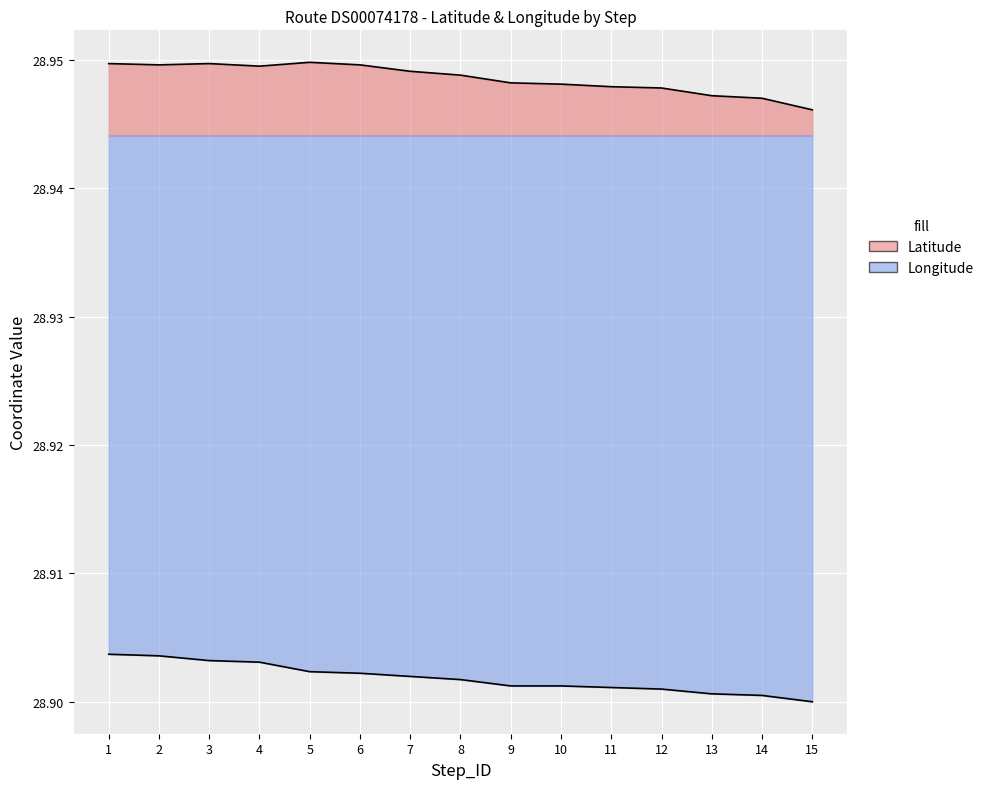

At how many categories does at least one series exceed 28?

15